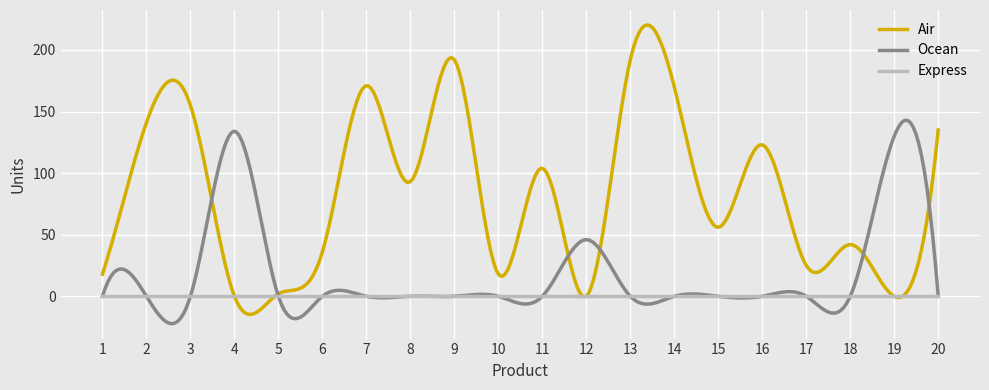

In Ocean, how many points are higher than both neighbors (excluding endpoints)?

9